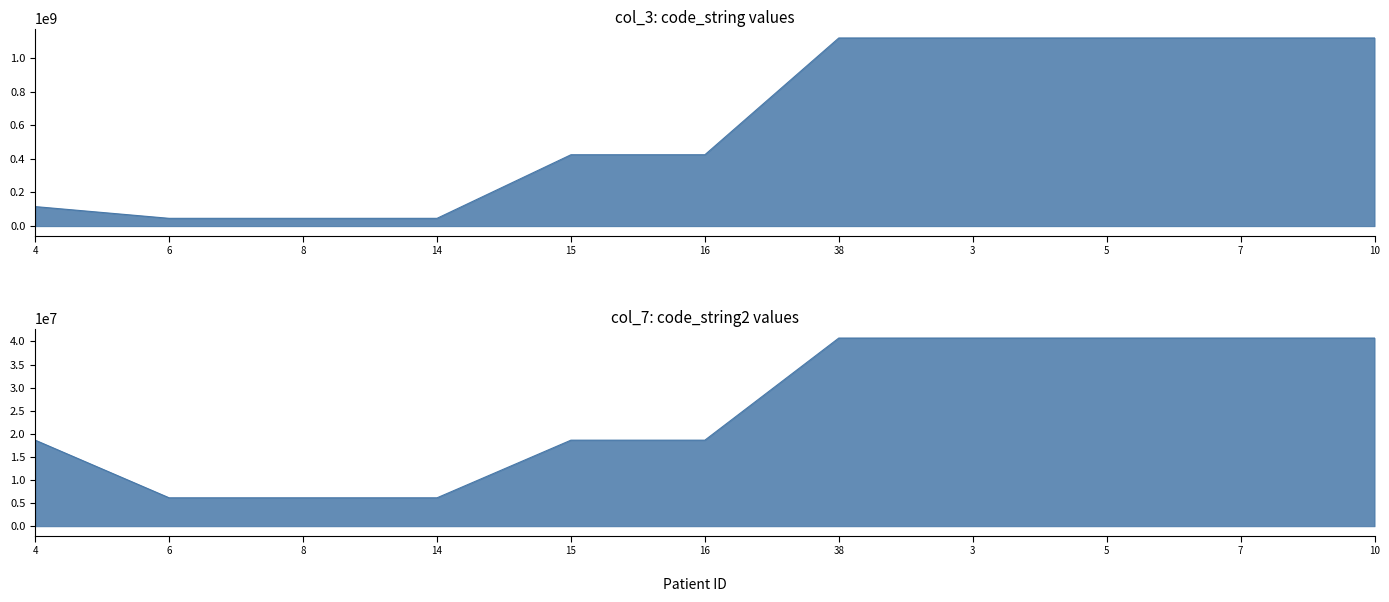

What is the lowest value of the col_7 (code_string2) series?

6142004